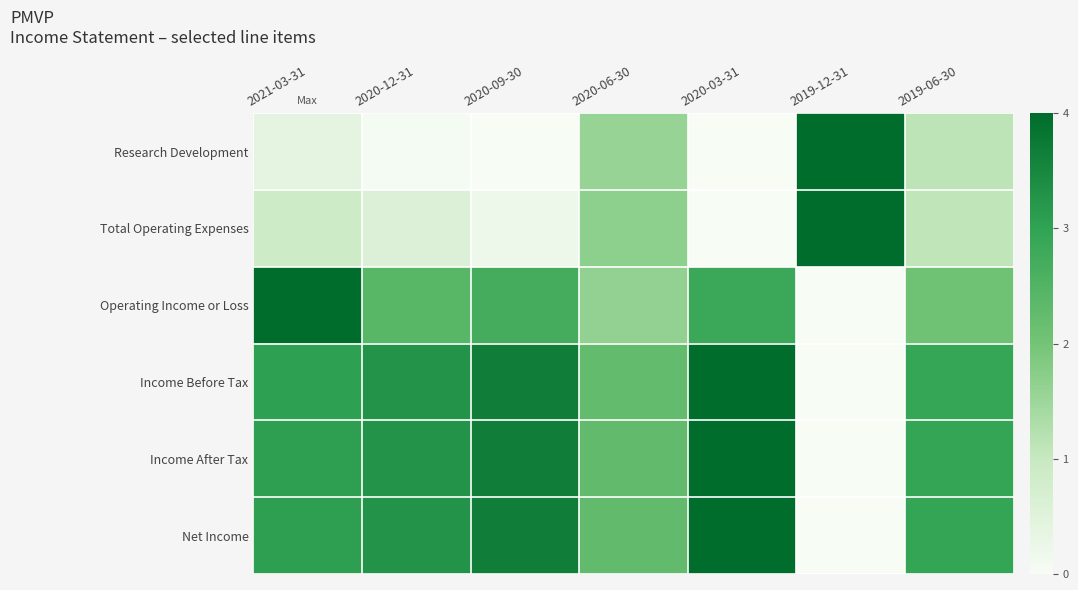

How many categories are shown in the chart?

7